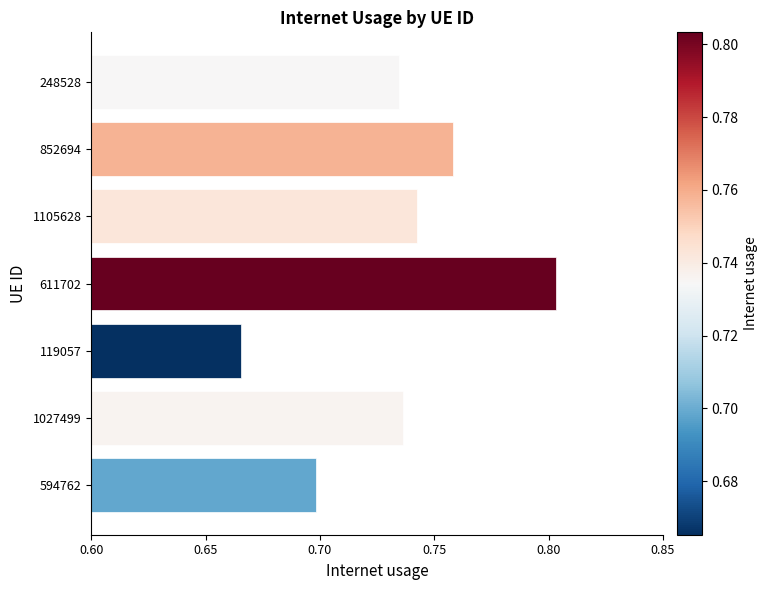

Does the chart contain stacked bars?

No